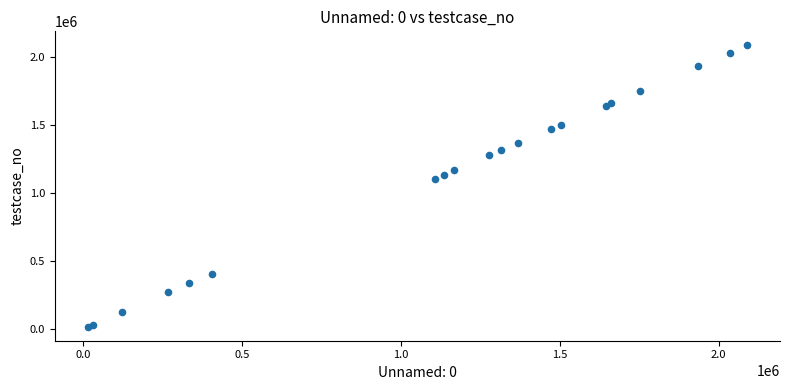

What Y value in the scatter plot is closest to 1052164?

1107518